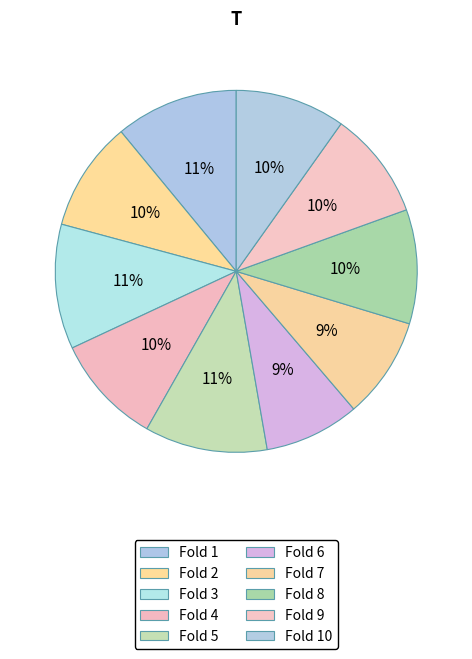

Count the number of slices in the pie.

10